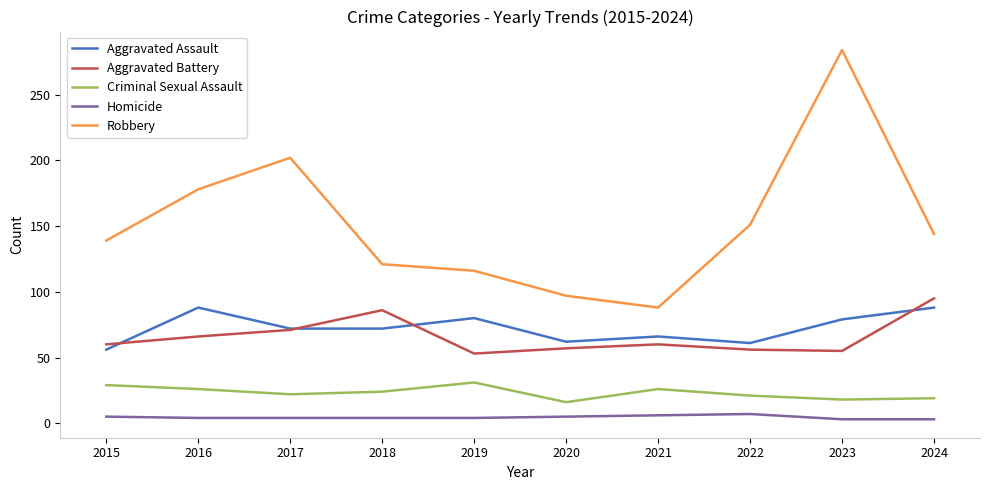

True or false: Aggravated Assault and Criminal Sexual Assault cross at least once.

False